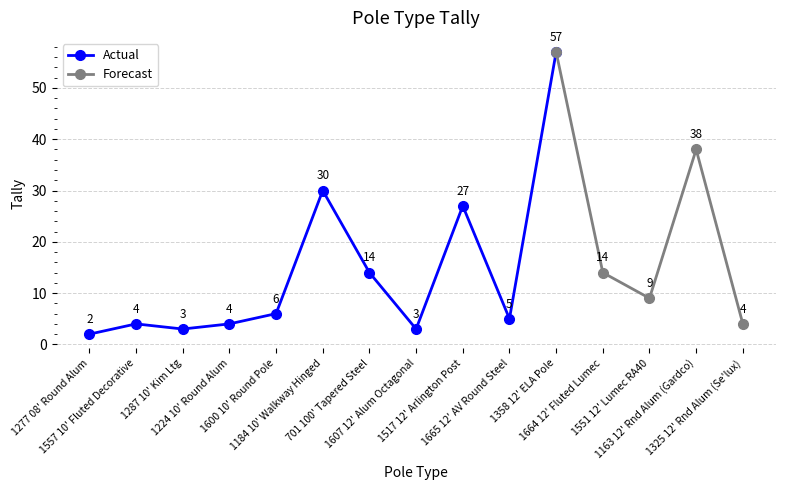

Does the chart display data point markers on the line(s)?

Yes